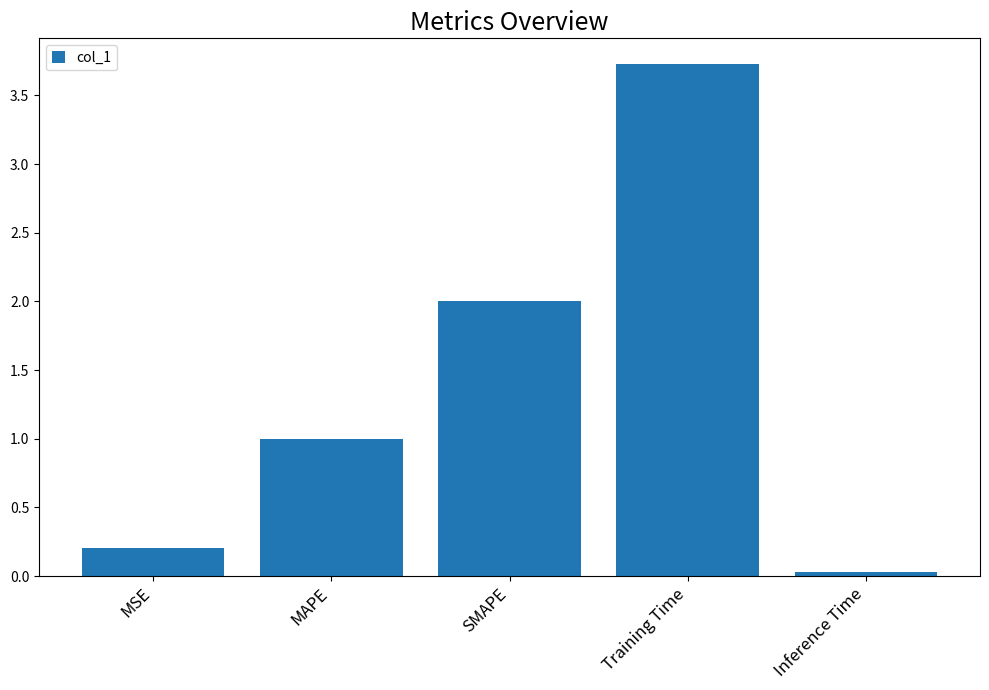

What position from the left is MSE?

1